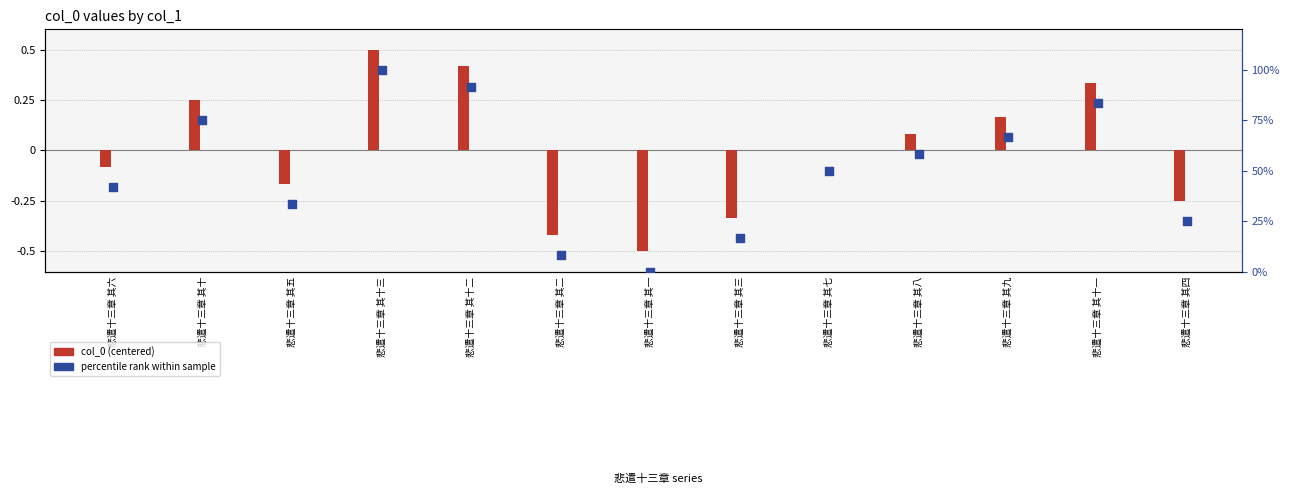

At which category is the sum across all series the highest?

悲遣十三章 其十三